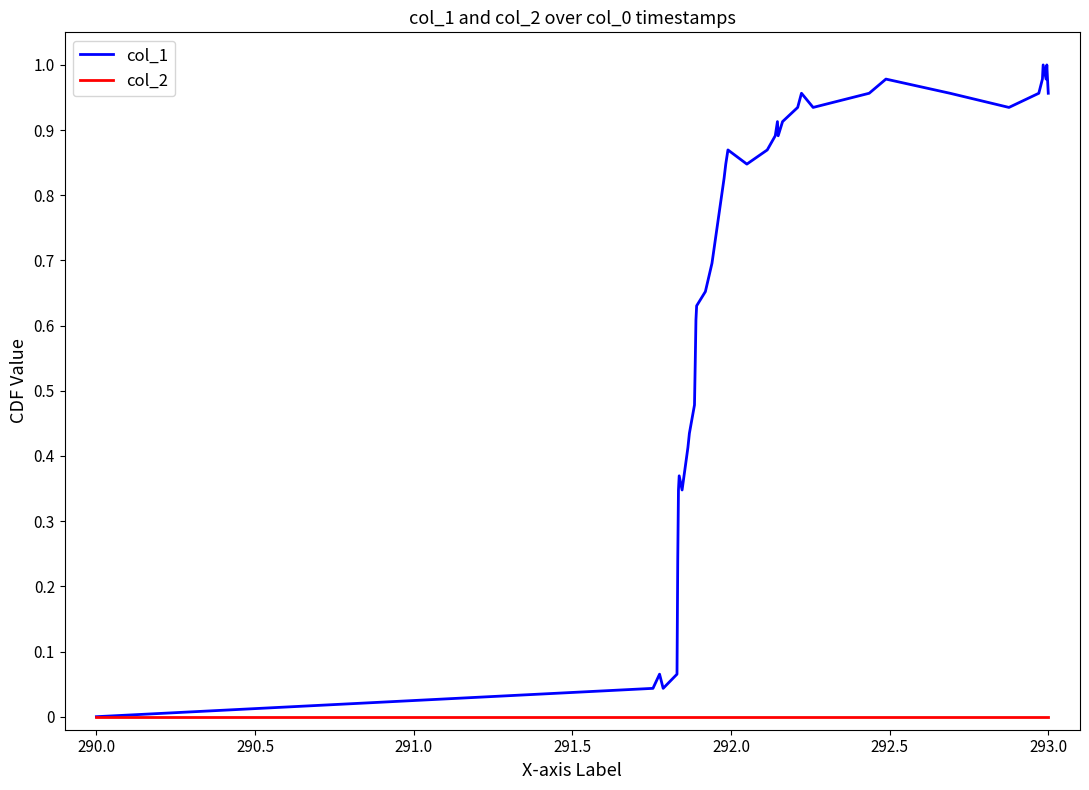

List the series in order of their overall mean, lowest first.

col_2, col_1